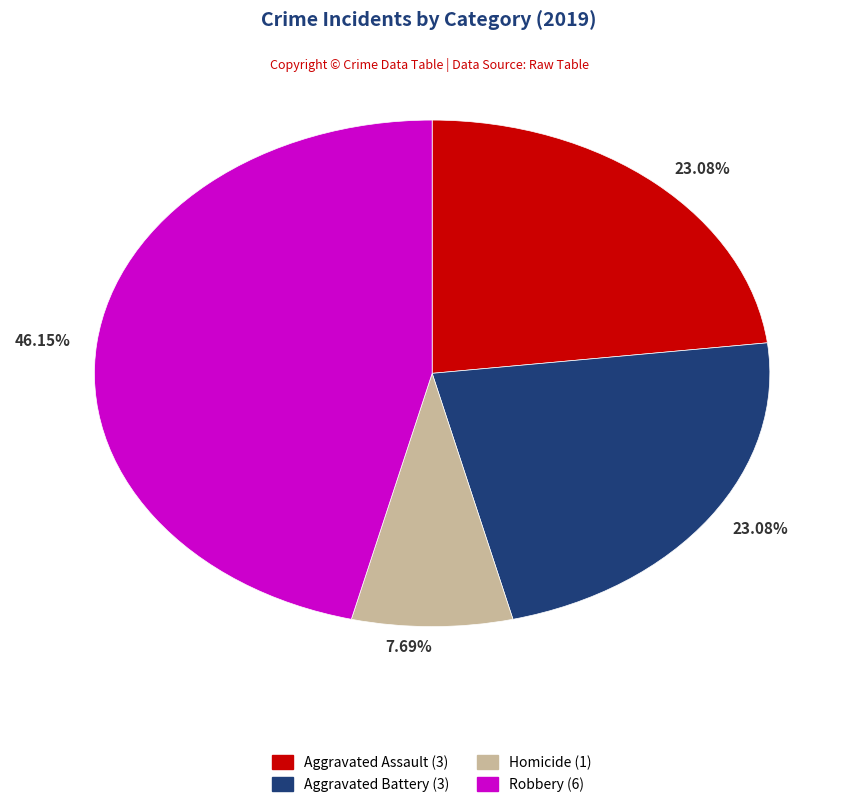

Is there any slice that represents more than half of the pie?

No